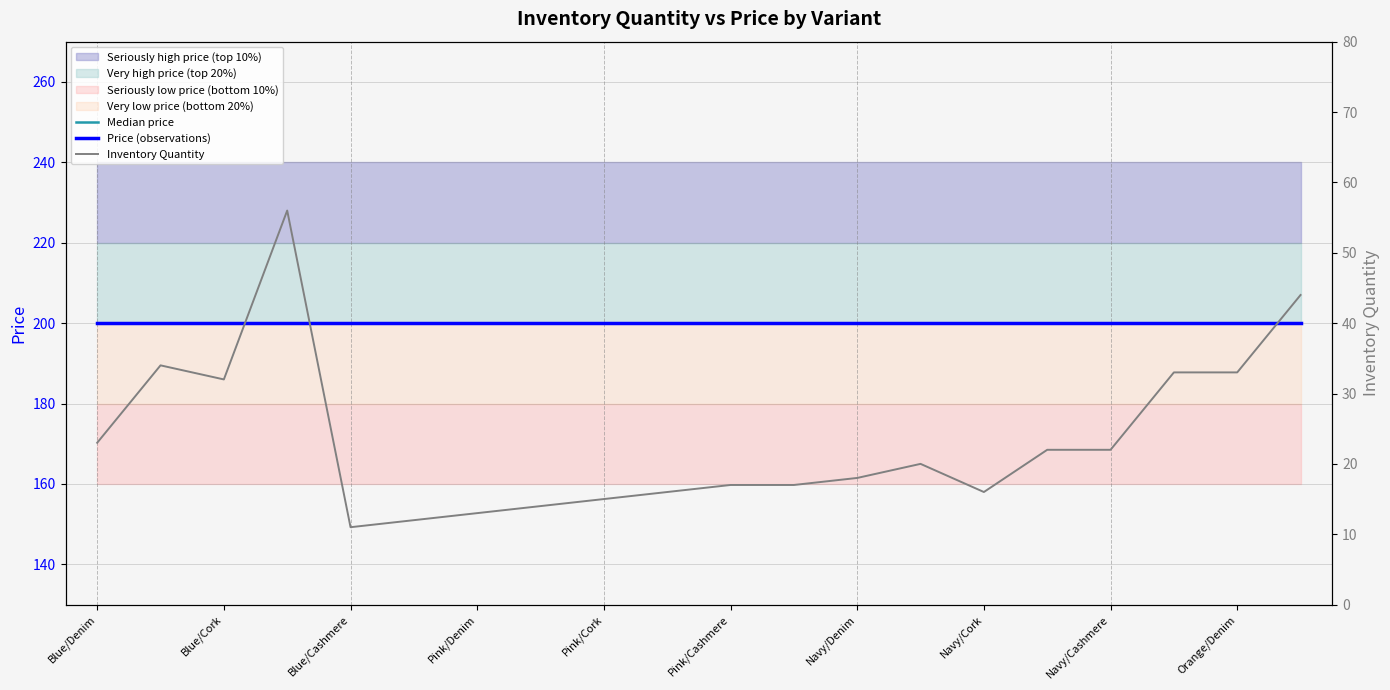

Is the value of Median price at 19 greater than the value of Price (observations) at 12?

No